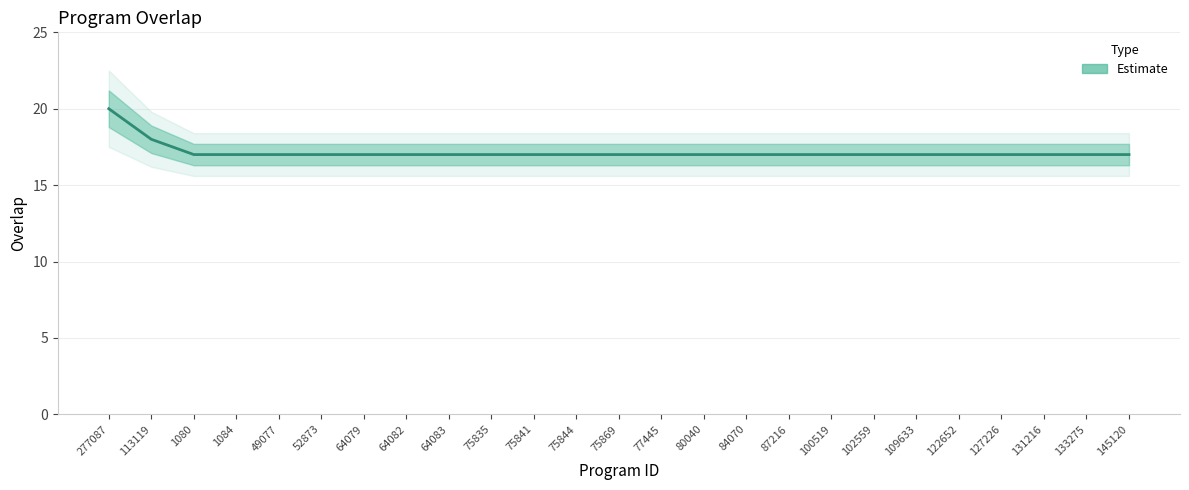

Does the chart have visible grid lines?

Yes